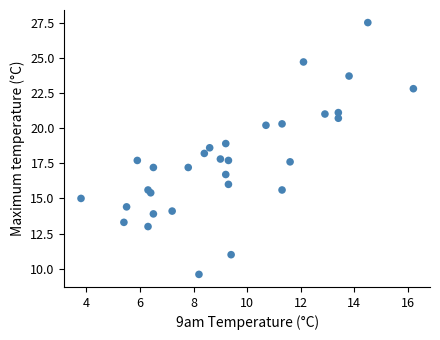

What is the range of Y values (max minus min)?

17.9